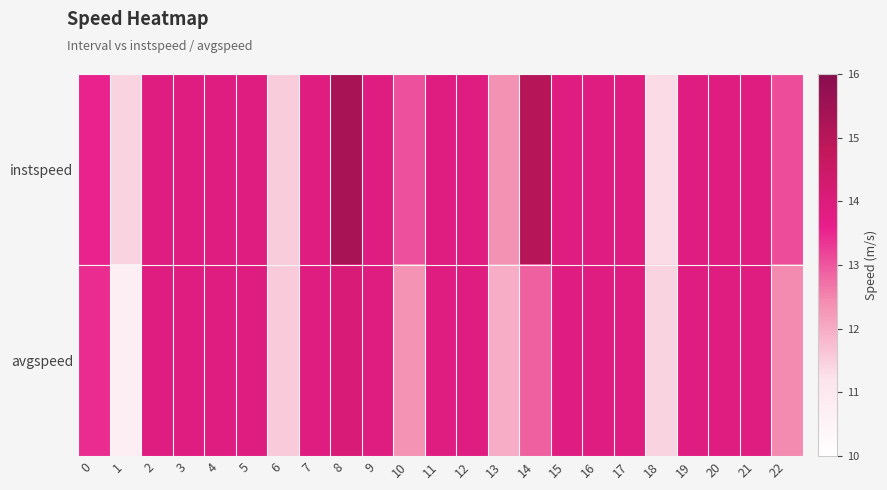

Which series has the largest total across all categories?

instspeed